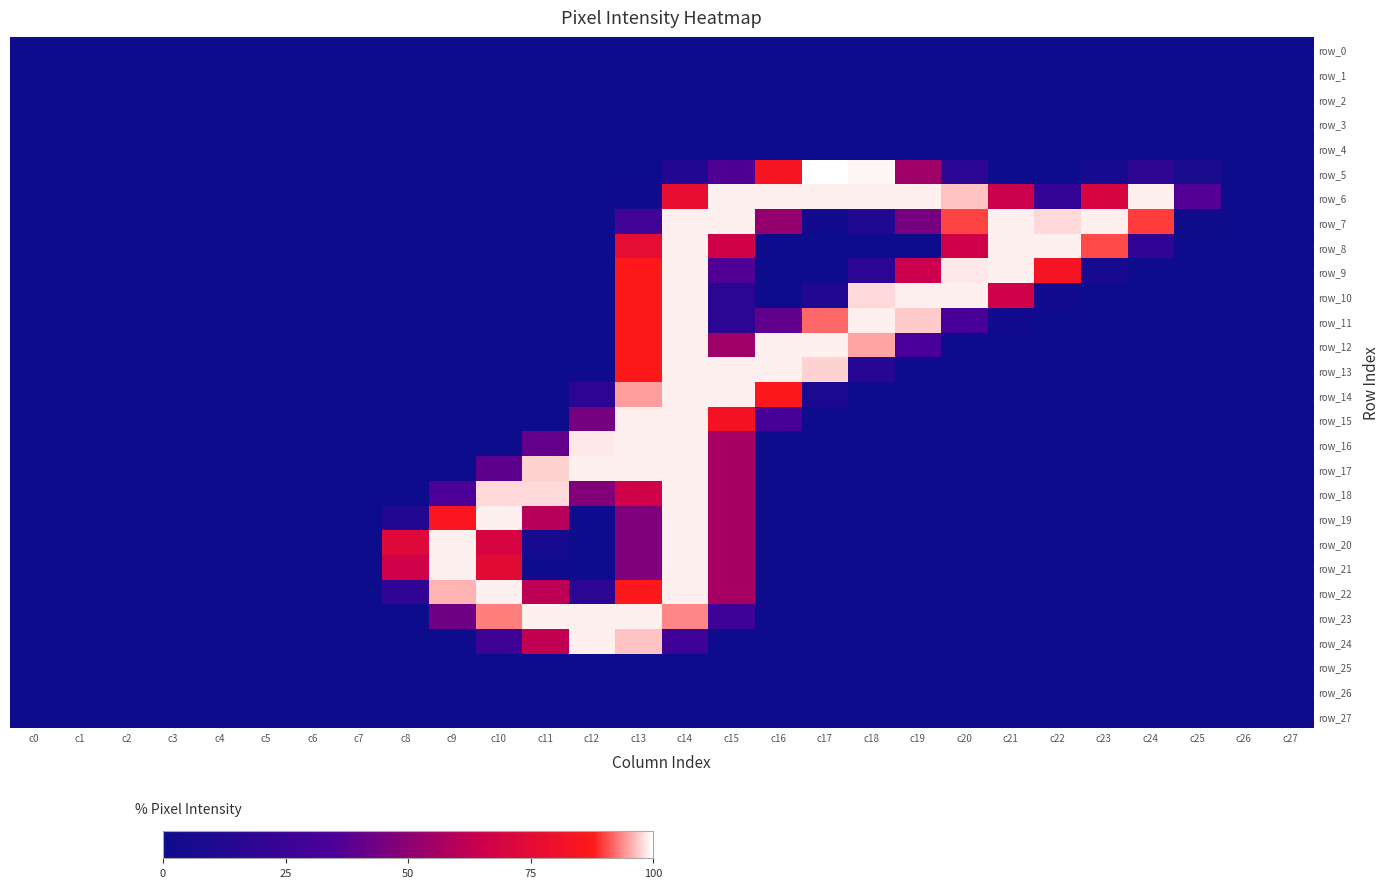

Is the value of row_2 at c24 greater than the value of row_0 at c13?

No